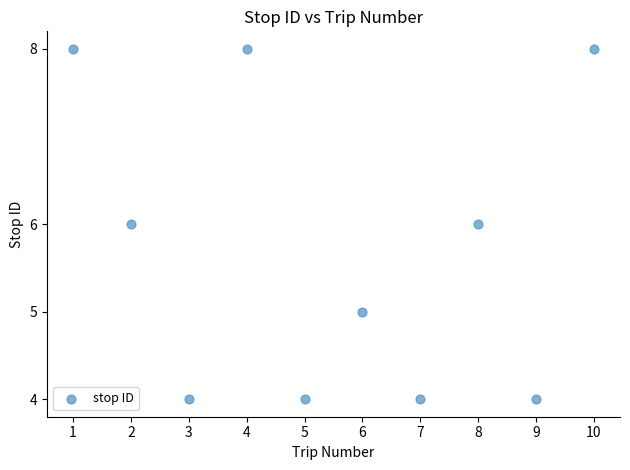

What is the average X value?

6